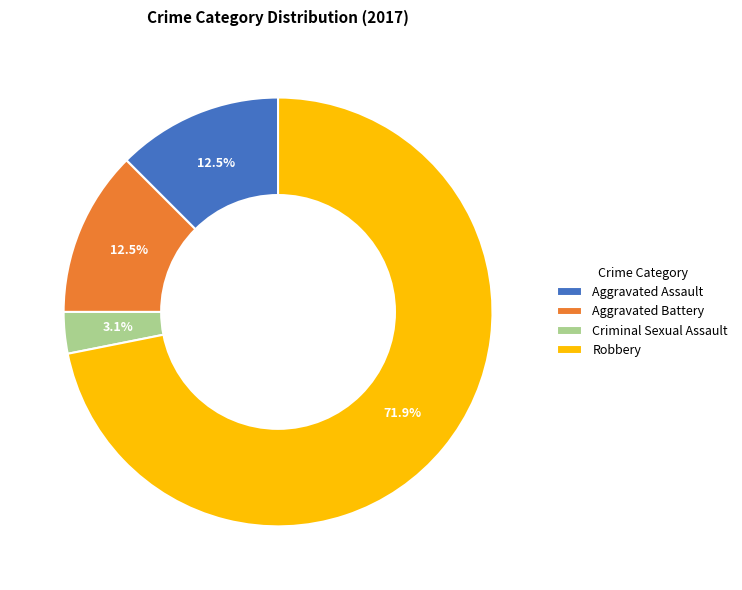

Which slice is the largest?

Robbery